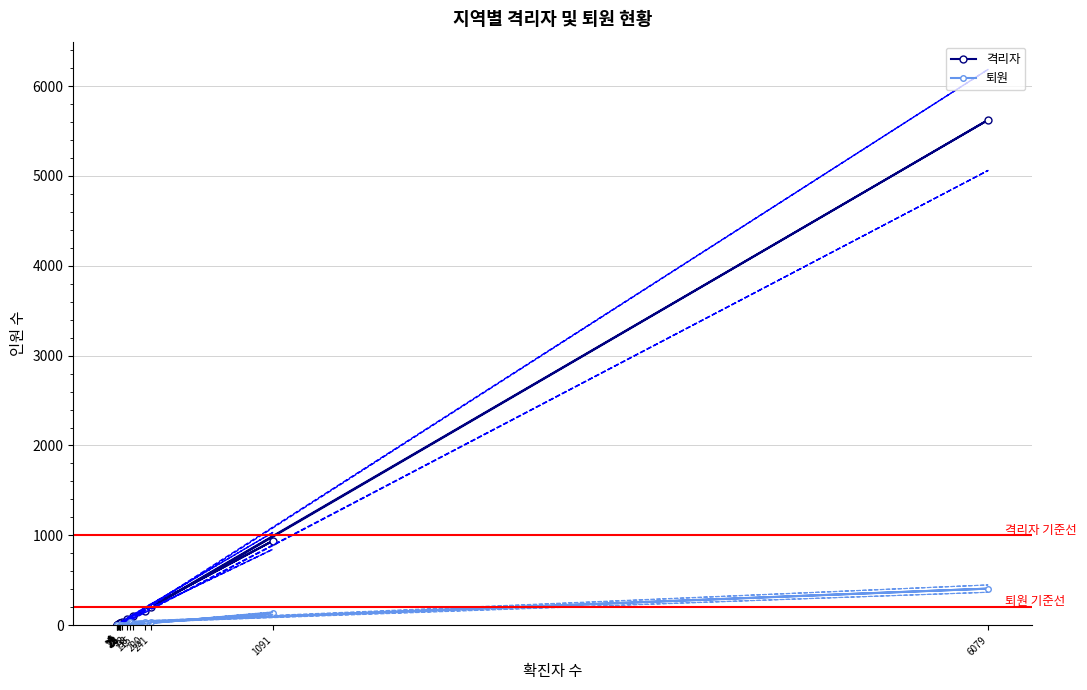

Is the value of 격리자 at 22 greater than the value of 퇴원 at 6079?

No